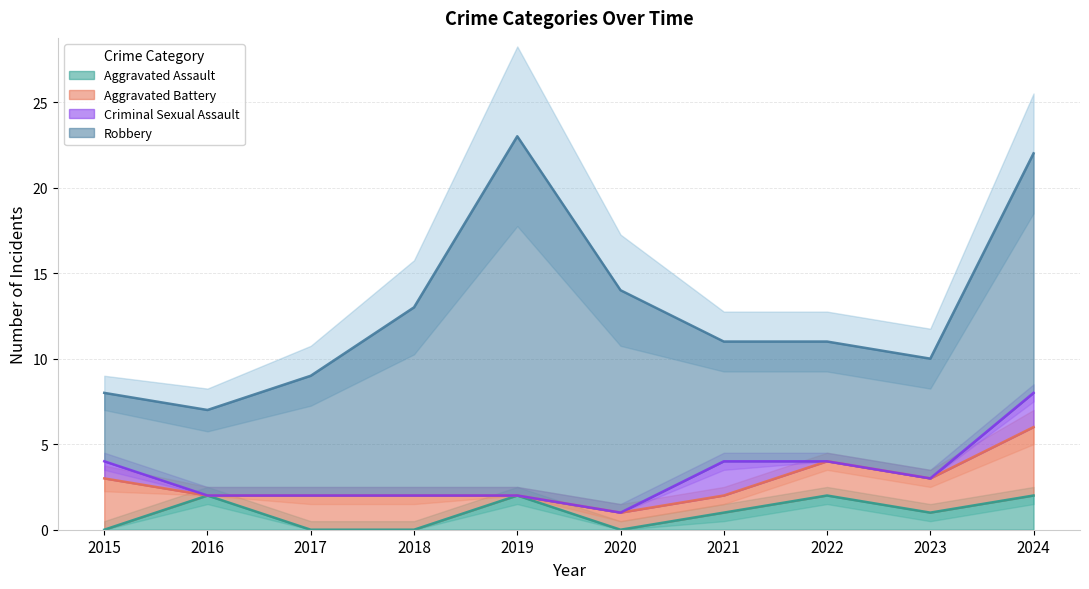

The Aggravated Assault series shows -1 at 2015. True or false?

False